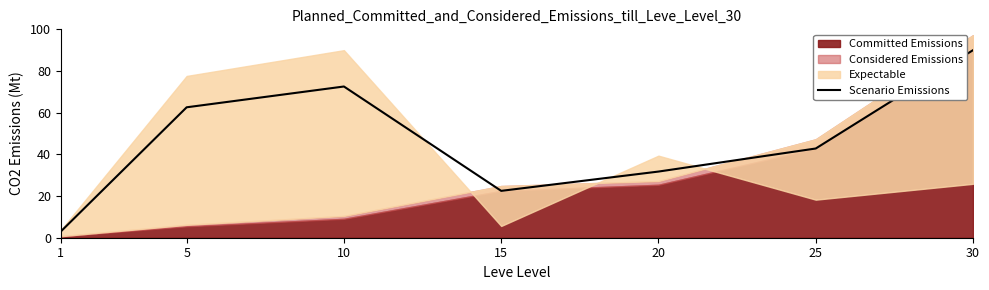

What is the value of the 6th point from the left?

42.8